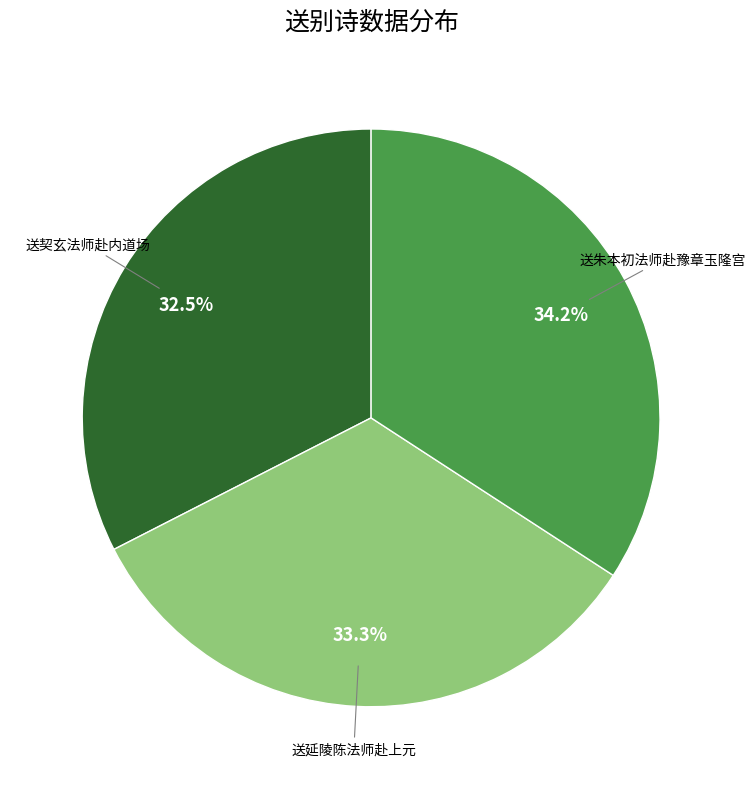

Is there any slice that represents more than half of the pie?

No